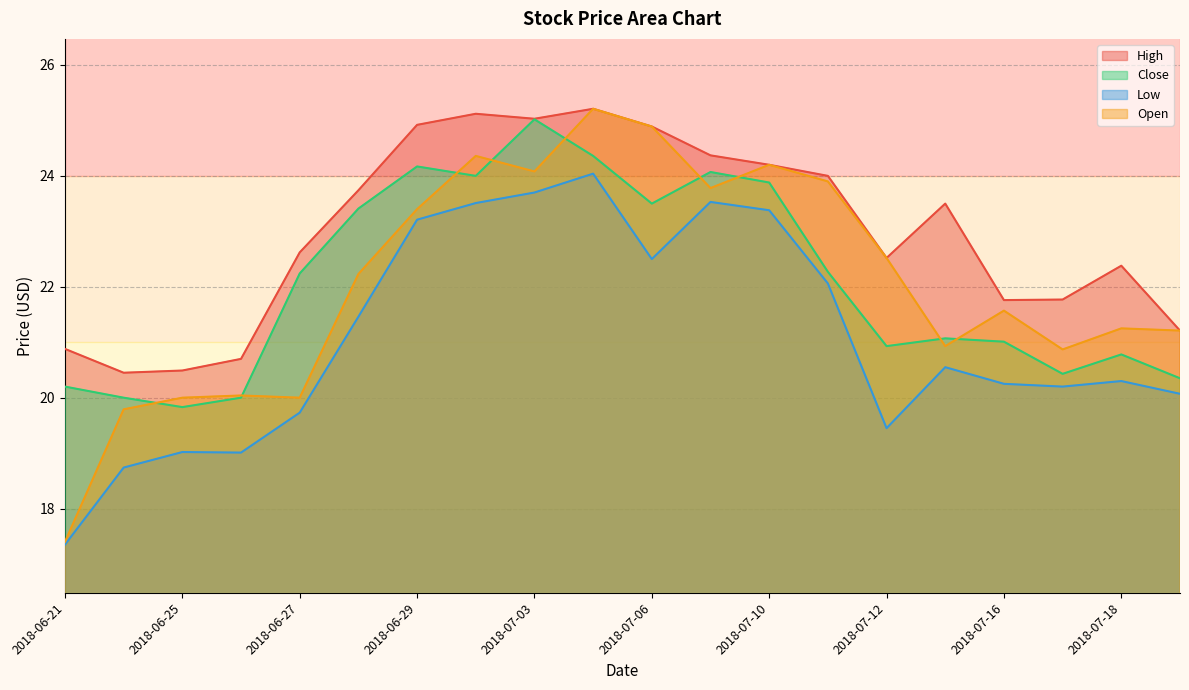

Between 2018-06-29 and 2018-07-03, which series saw the biggest shift?

Close